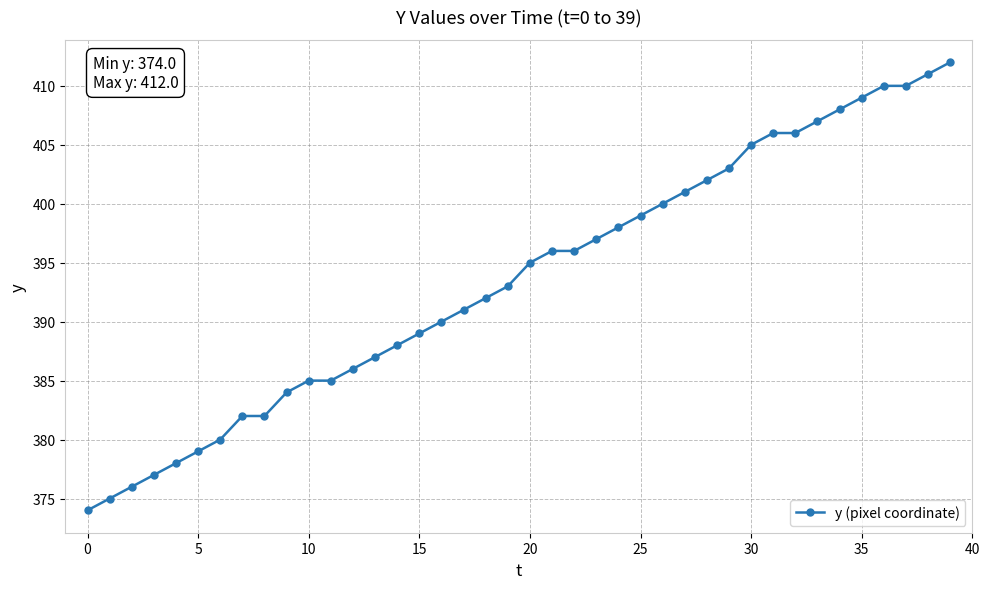

What is the difference between the second highest and second lowest values?

36